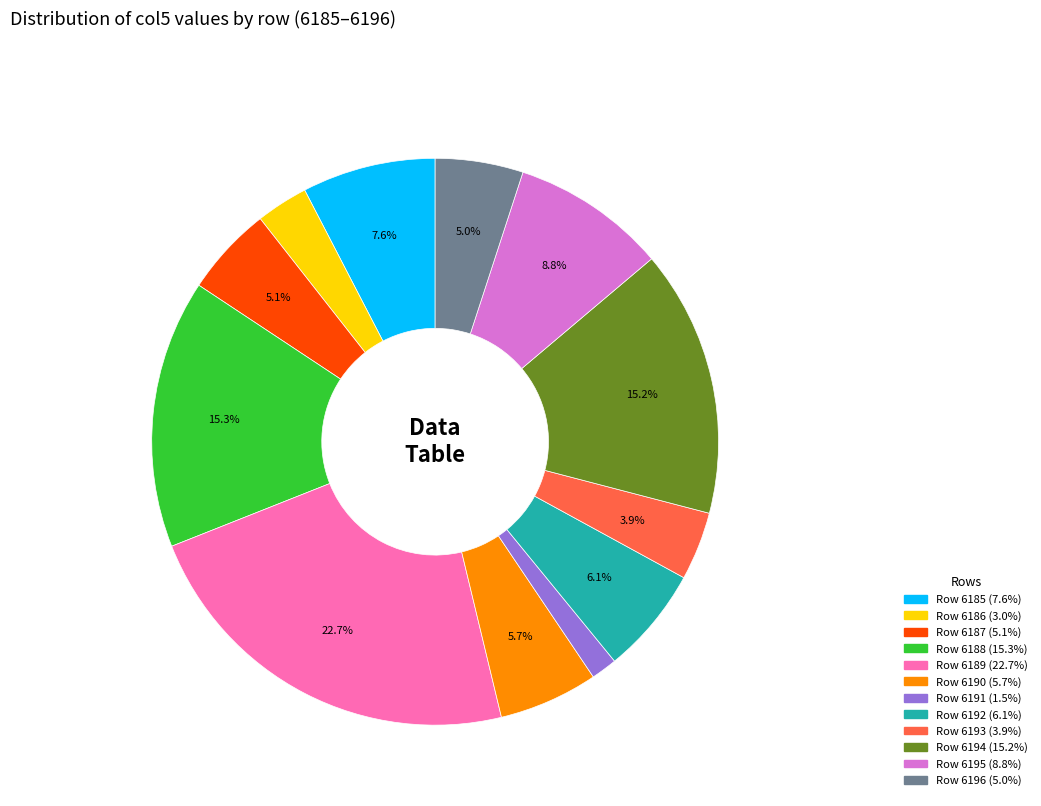

Is there a majority slice in this chart?

No